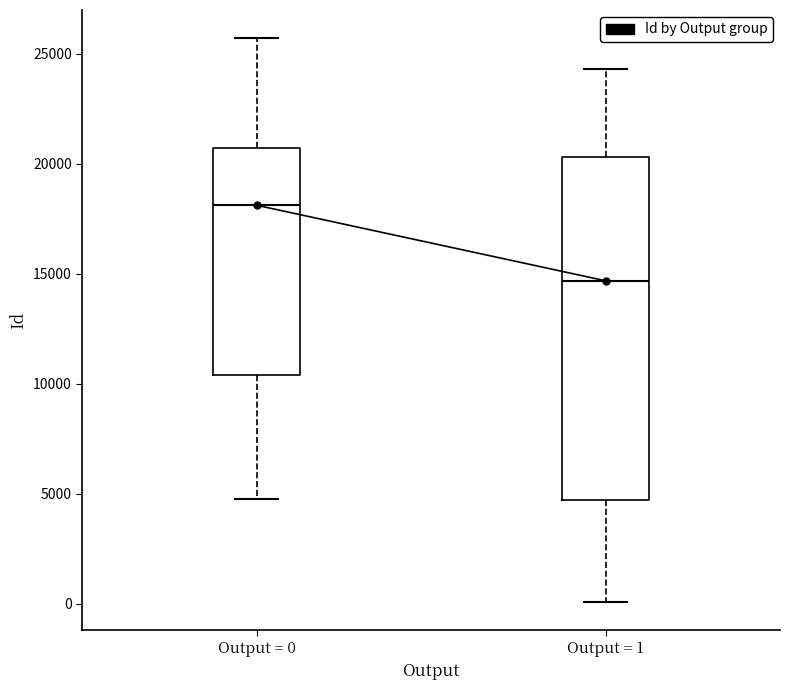

Which box has the highest median line?

Output = 0